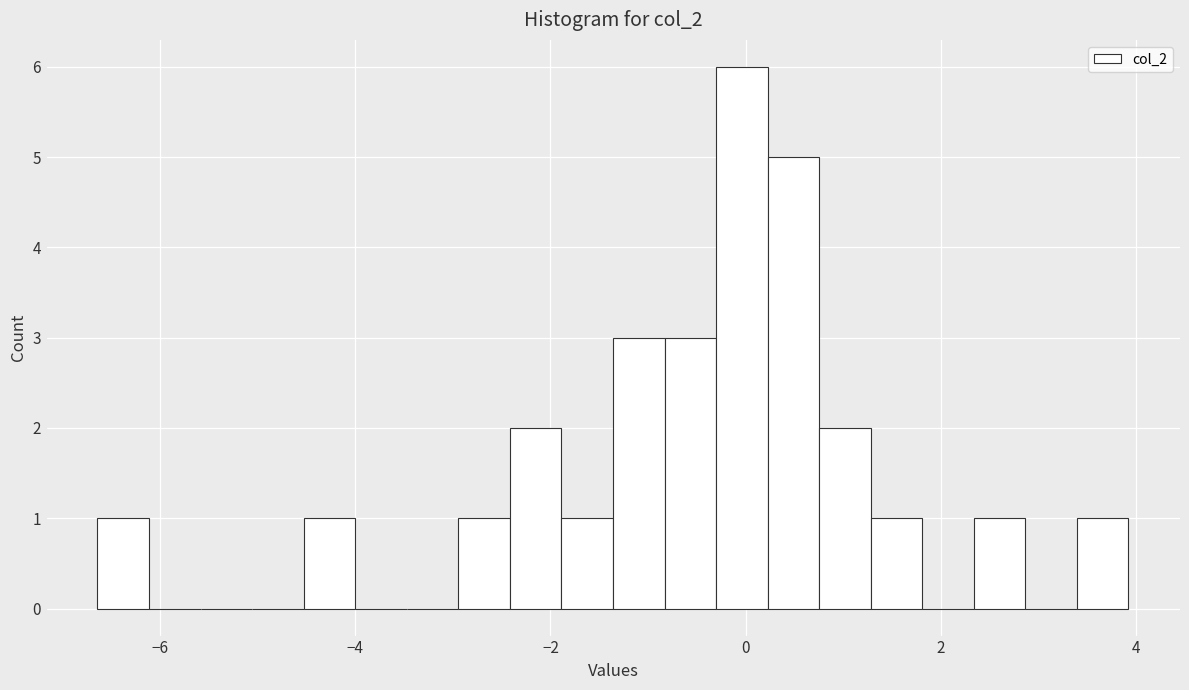

Read against the x-axis, roughly where is the centre of the tallest bar?

0.0